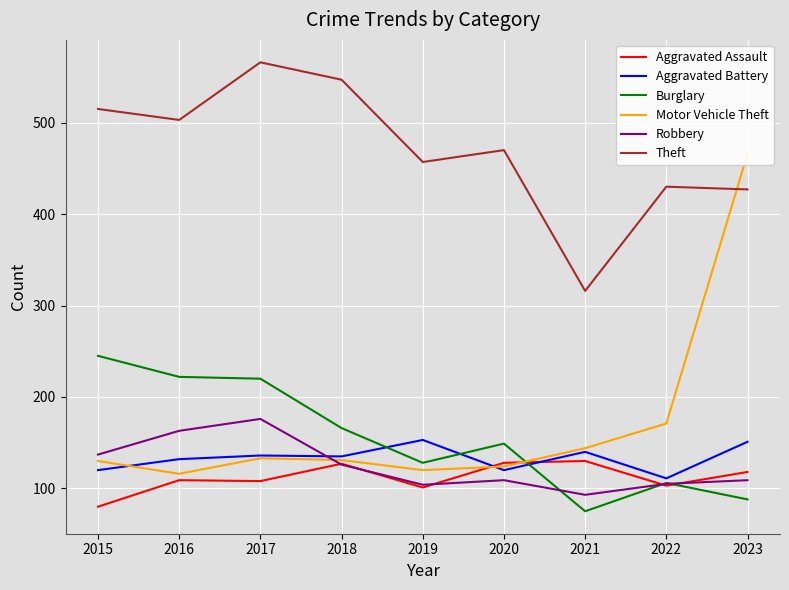

Reading right to left, what are all the values shown in this chart?

Aggravated Assault: 118	103	130	128	101	127	108	109	80
Aggravated Battery: 151	111	140	120	153	135	136	132	120
Burglary: 88	106	75	149	128	166	220	222	245
Motor Vehicle Theft: 466	171	144	124	120	131	133	116	130
Robbery: 109	105	93	109	104	126	176	163	137
Theft: 427	430	316	470	457	547	566	503	515